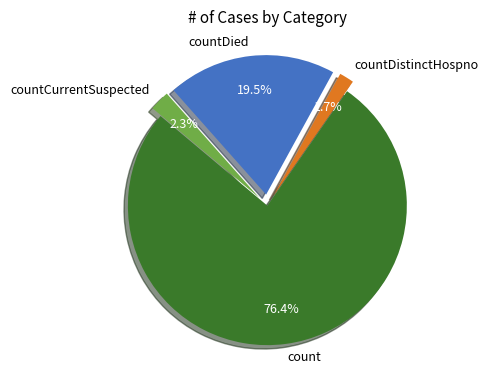

True or false: countCurrentSuspected accounts for 10% of the total.

False